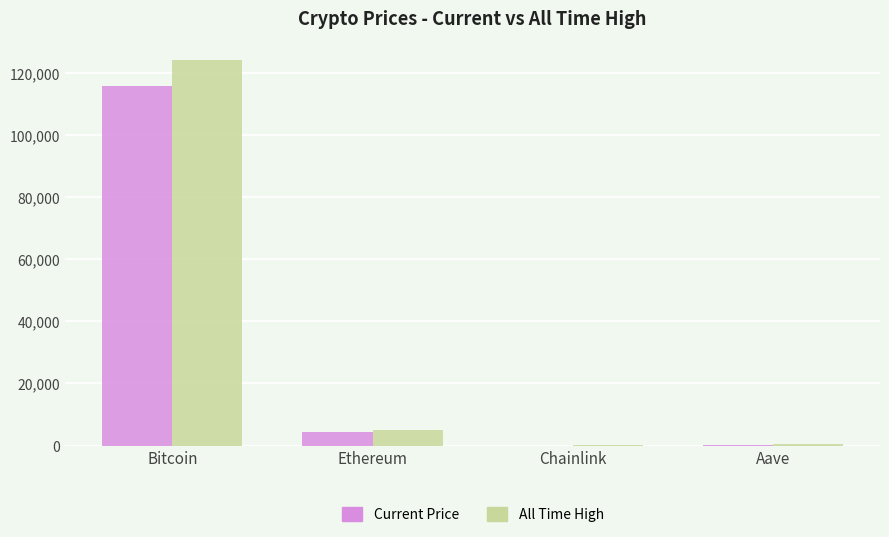

Where is All Time High nearest to the value 62090?

Ethereum